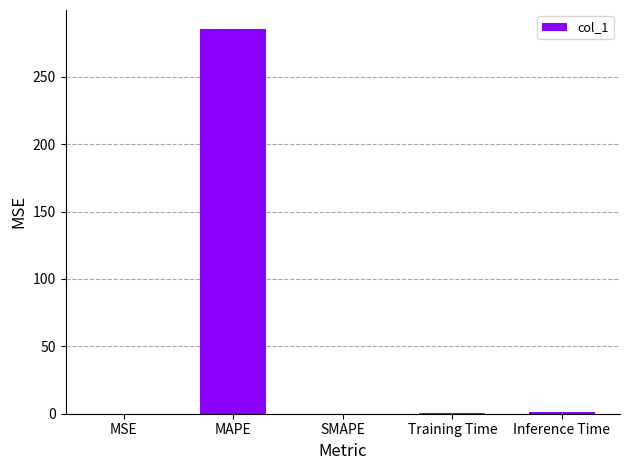

Is it true that the value at SMAPE is 0.0?

True